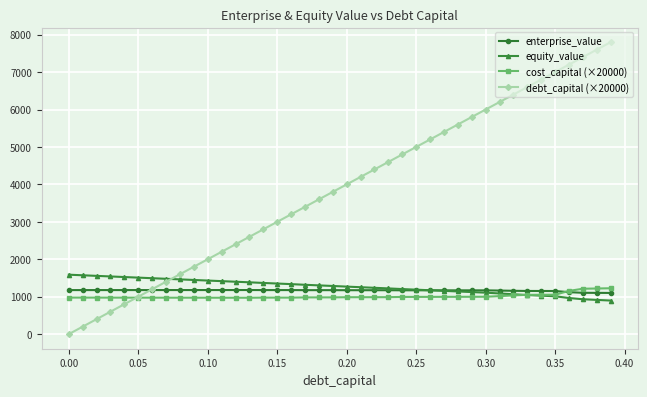

What is the value of the enterprise_value point at the 2nd from the left?

1176.4